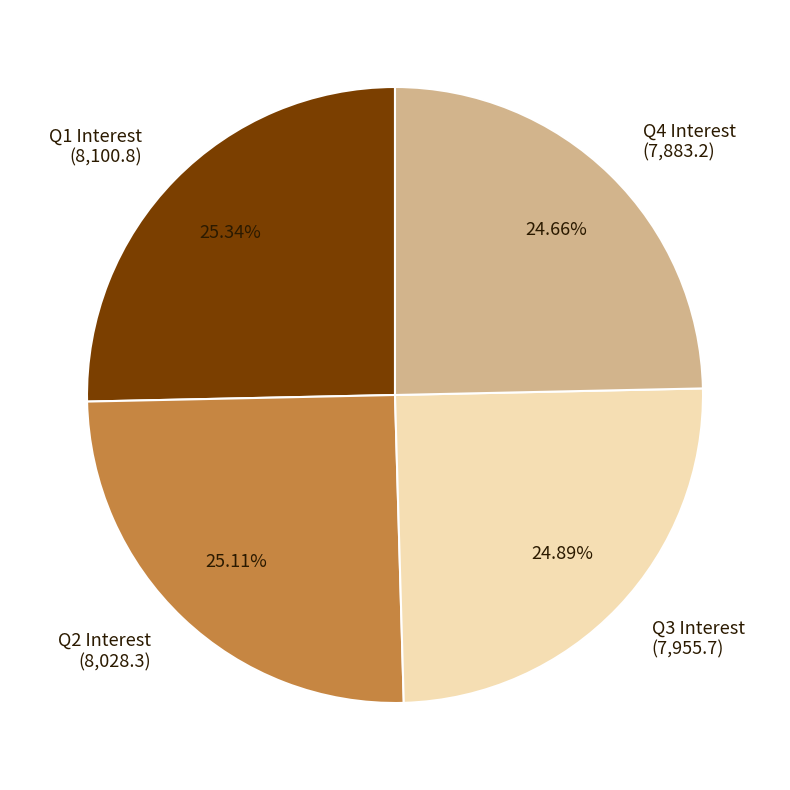

Approximately how many times larger is the value at Q1 Interest (8,100.8) compared to Q3 Interest (7,955.7)?

1.0